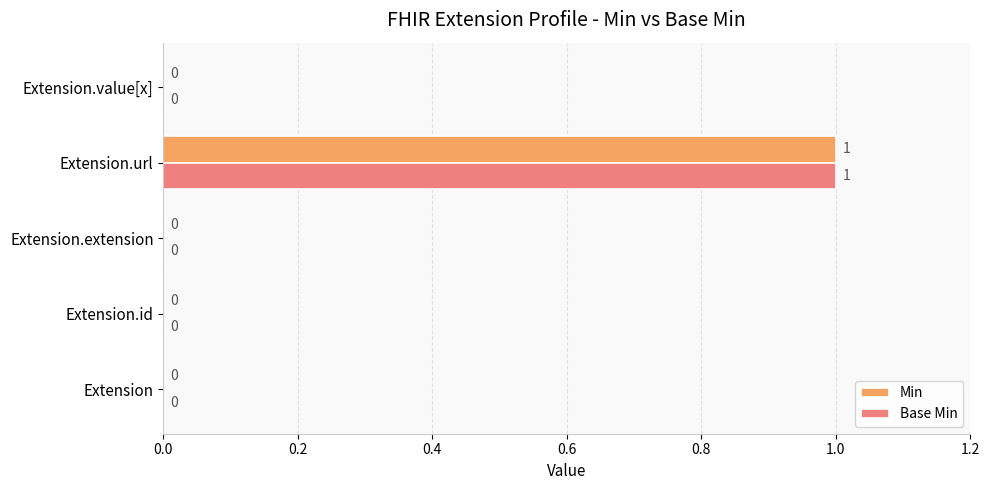

True or false: Min has a value of 1 at Extension.url.

True